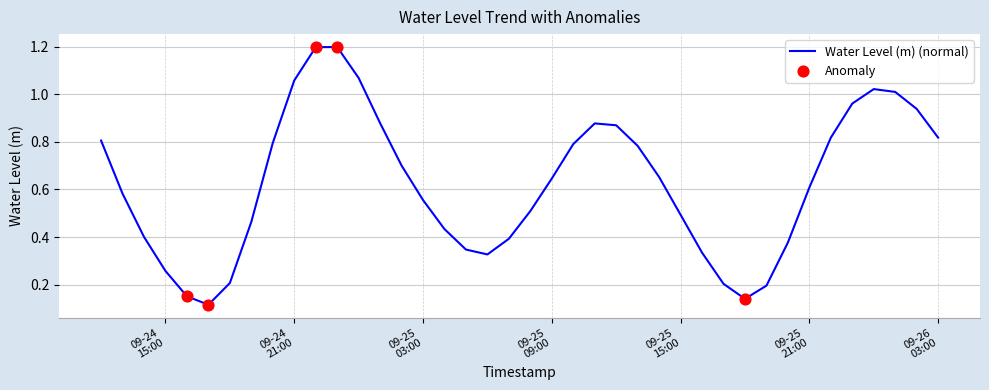

What is the maximum value shown in the chart?

1.2